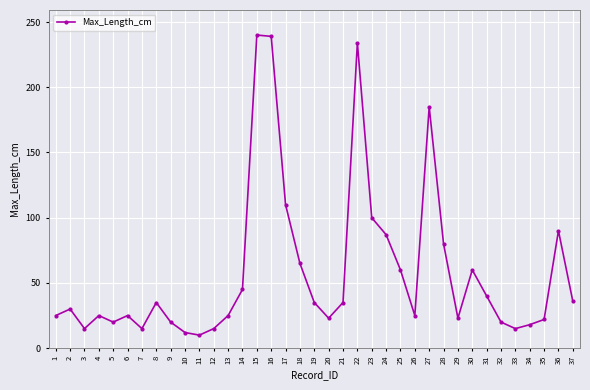

What is the greatest value displayed?

240